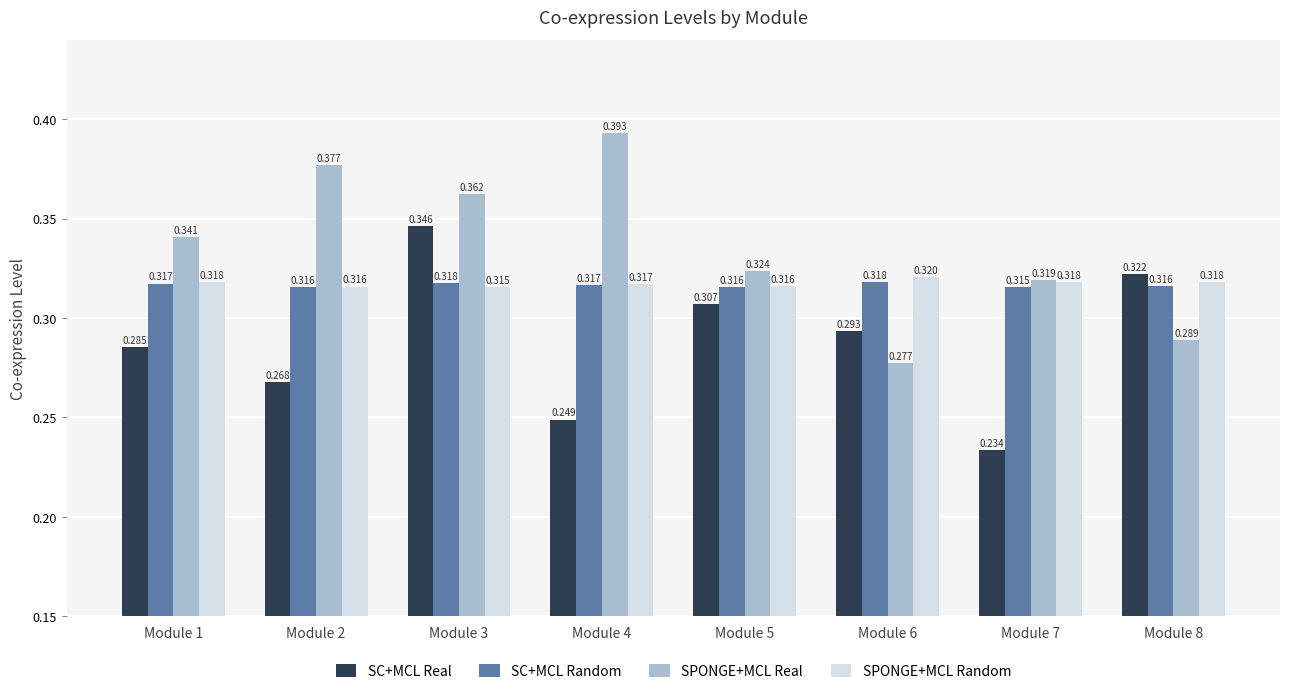

Is the value of SC+MCL Random at Module 3 greater than the value of SPONGE+MCL Real at Module 7?

No